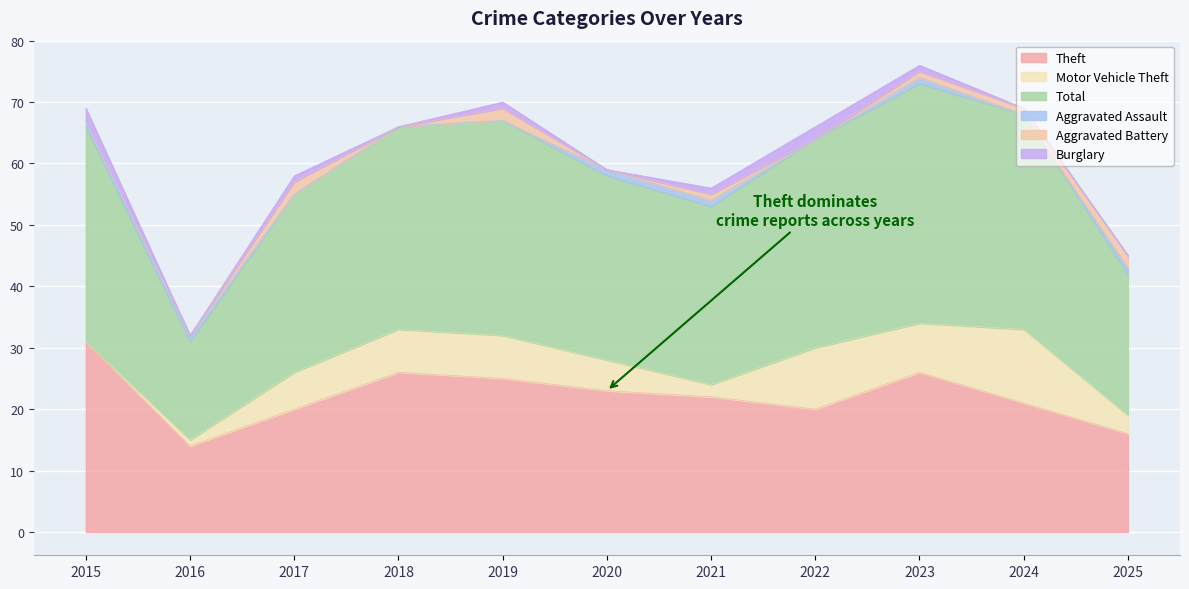

At which label does Aggravated Battery first exceed 1?

2017